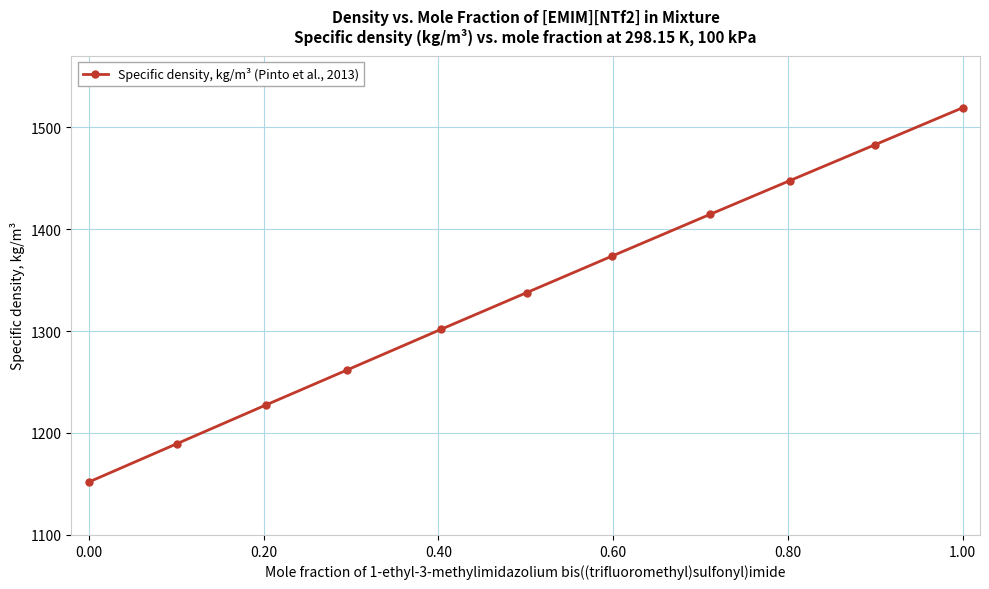

What is the value of the 8th point from the left?

1414.5